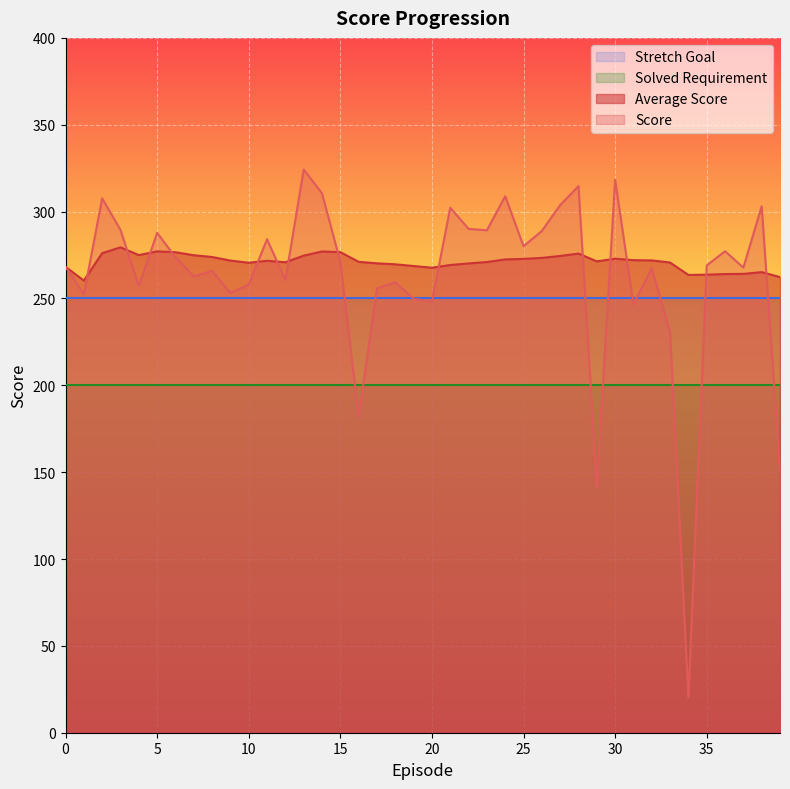

Reading left to right, what are all the values shown in this chart?

Score: 0=268.2	1=252.4	2=307.6	3=289.4	4=257.2	5=287.8	6=273.7	7=262.7	8=265.9	9=253.2	10=258.0	11=284.1	12=260.6	13=324.2	14=310.5	15=271.0	16=181.8	17=255.8	18=259.4	19=249.8	20=248.1	21=302.2	22=290.0	23=289.2	24=308.9	25=280.1	26=288.9	27=303.8	28=314.7	29=141.3	30=318.4	31=246.6	32=267.4	33=230.4	34=20.5	35=269.0	36=277.2	37=267.8	38=303.1	39=151.2
Average Score: 0=268.2	1=260.3	2=276.1	3=279.4	4=275.0	5=277.1	6=276.6	7=274.9	8=273.9	9=271.8	10=270.6	11=271.7	12=270.8	13=274.6	14=277.0	15=276.7	16=271.1	17=270.2	18=269.7	19=268.7	20=267.7	21=269.3	22=270.2	23=271.0	24=272.5	25=272.8	26=273.4	27=274.4	28=275.8	29=271.4	30=272.9	31=272.1	32=271.9	33=270.7	34=263.5	35=263.7	36=264.1	37=264.1	38=265.1	39=262.3